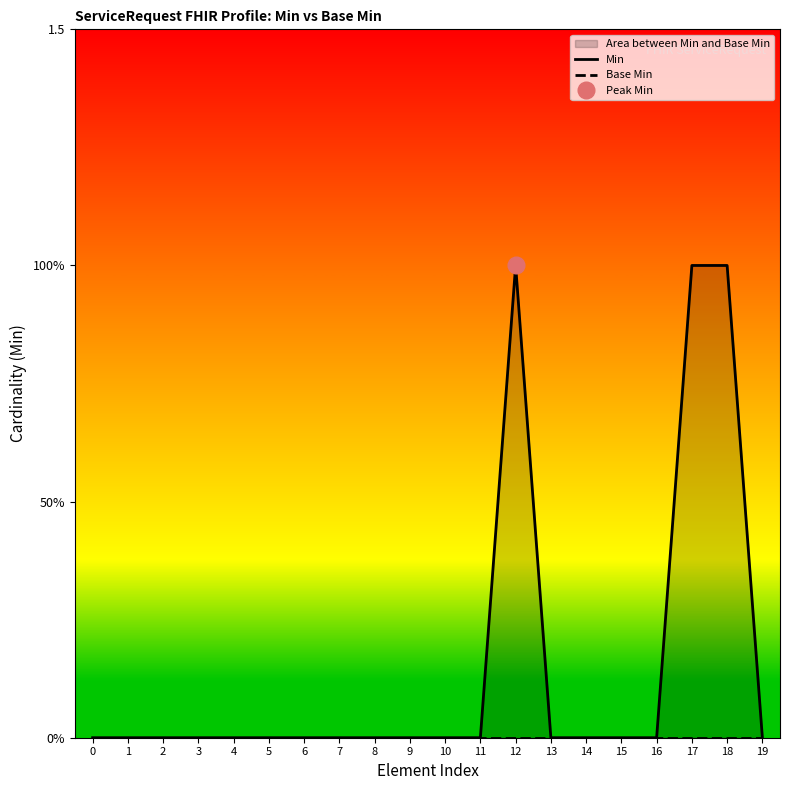

Reading left to right, extract all data points from this chart.

Min: 0	0	0	0	0	0	0	0	0	0	0	0	1	0	0	0	0	1	1	0
Base Min: 0	0	0	0	0	0	0	0	0	0	0	0	0	0	0	0	0	0	0	0